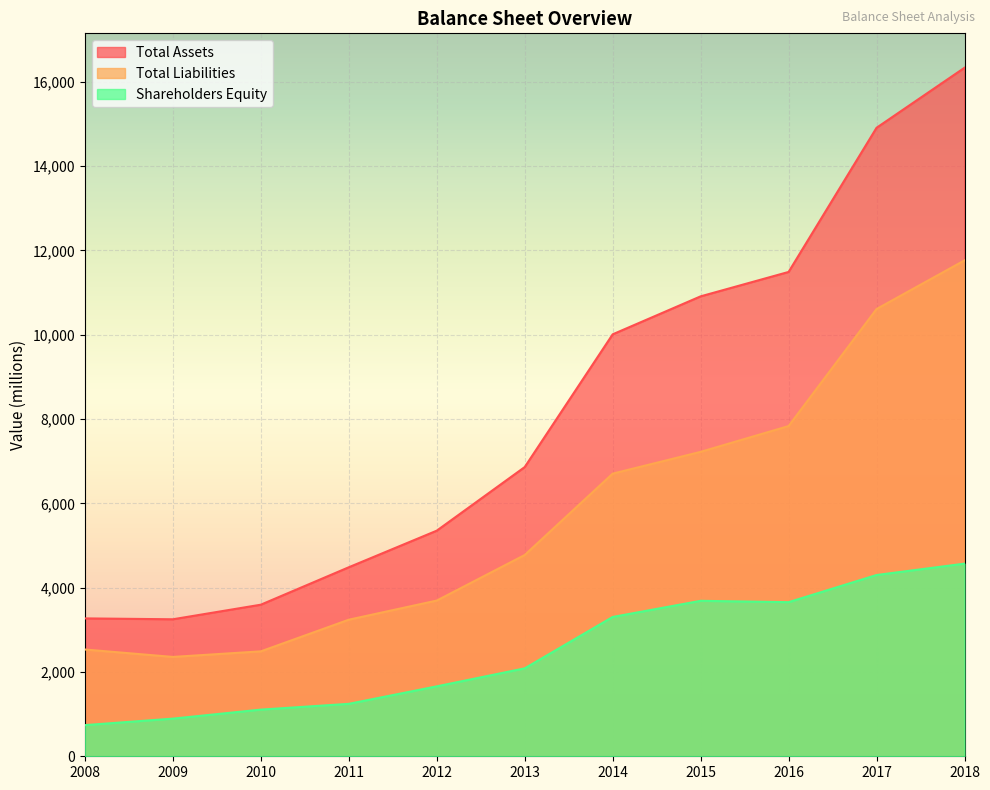

How many lines are shown in the chart?

3